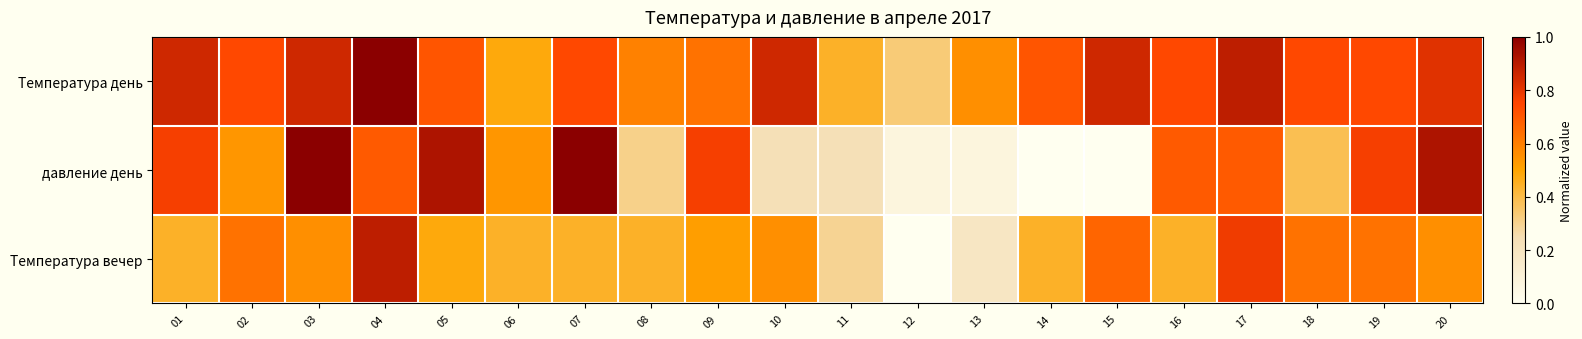

Which series has the largest range (max minus min)?

давление день